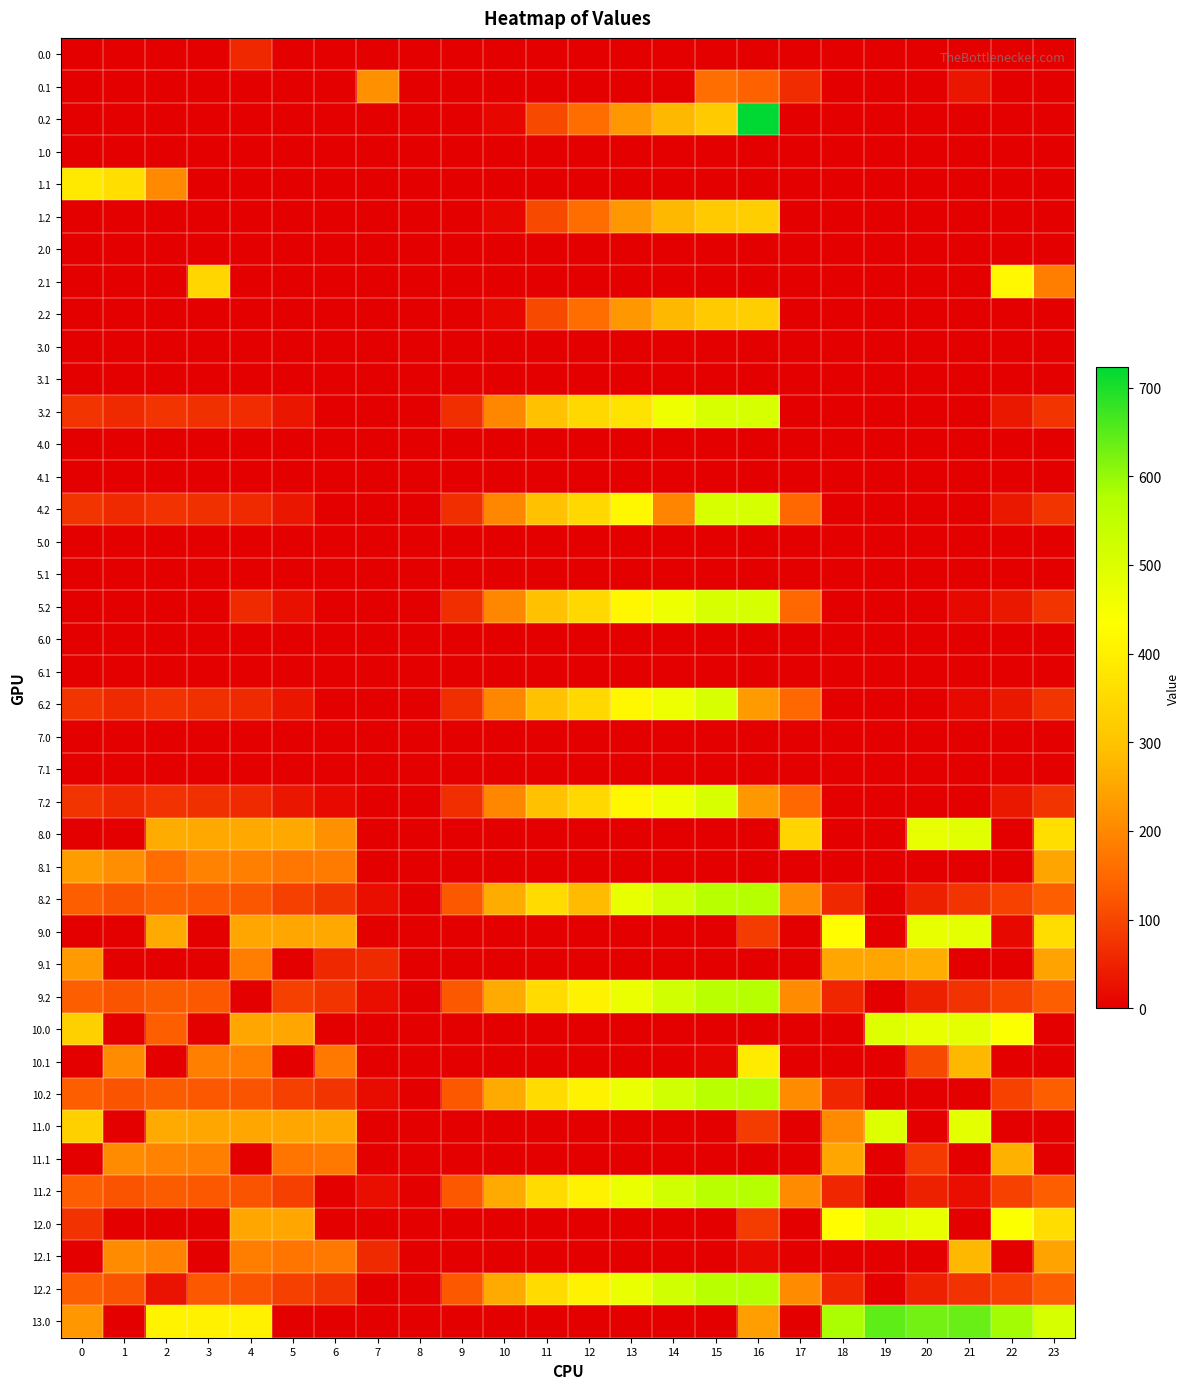

At which category is the sum across all series the highest?

16